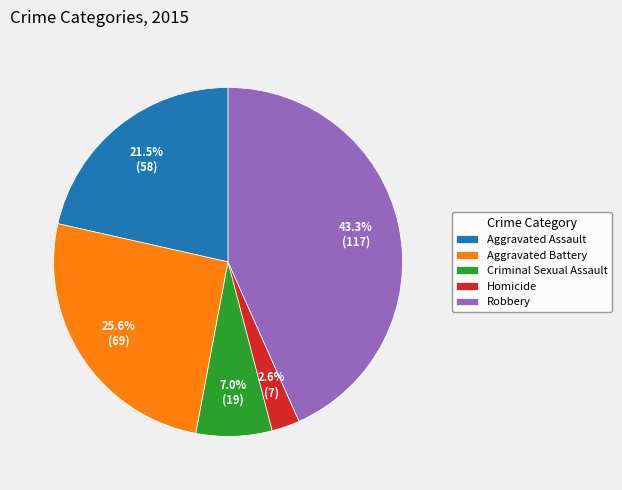

Count the number of slices in the pie.

5